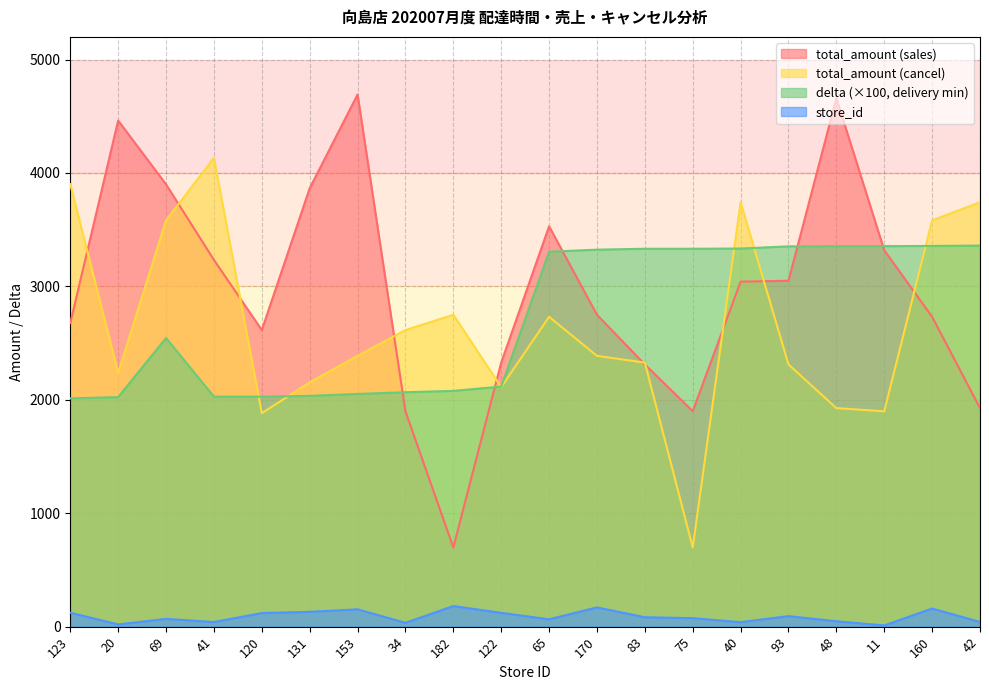

How many distinct data groups are displayed?

4